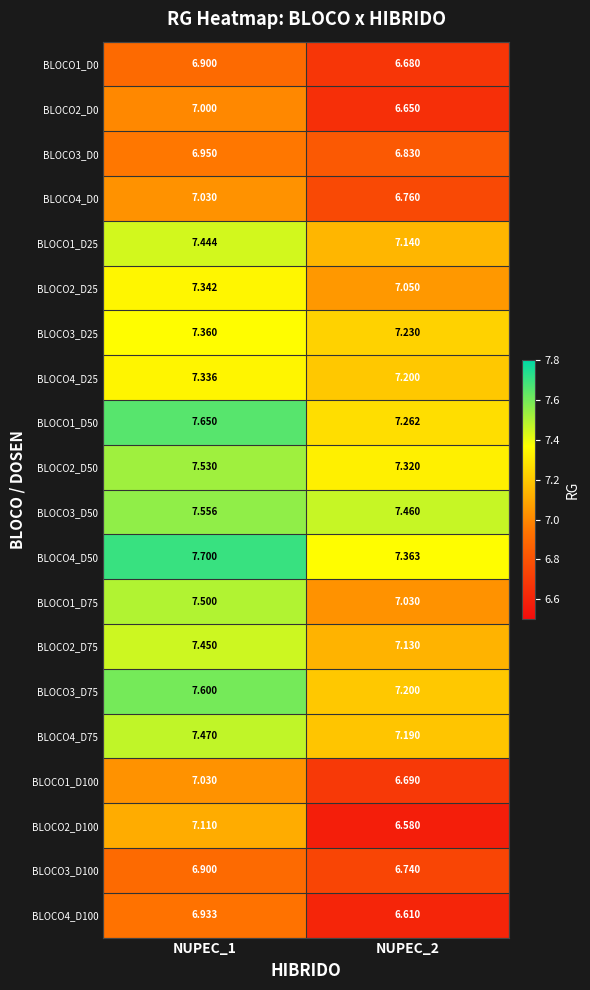

Is the value of BLOCO3_D100 at NUPEC_2 greater than the value of BLOCO3_D25 at NUPEC_2?

No